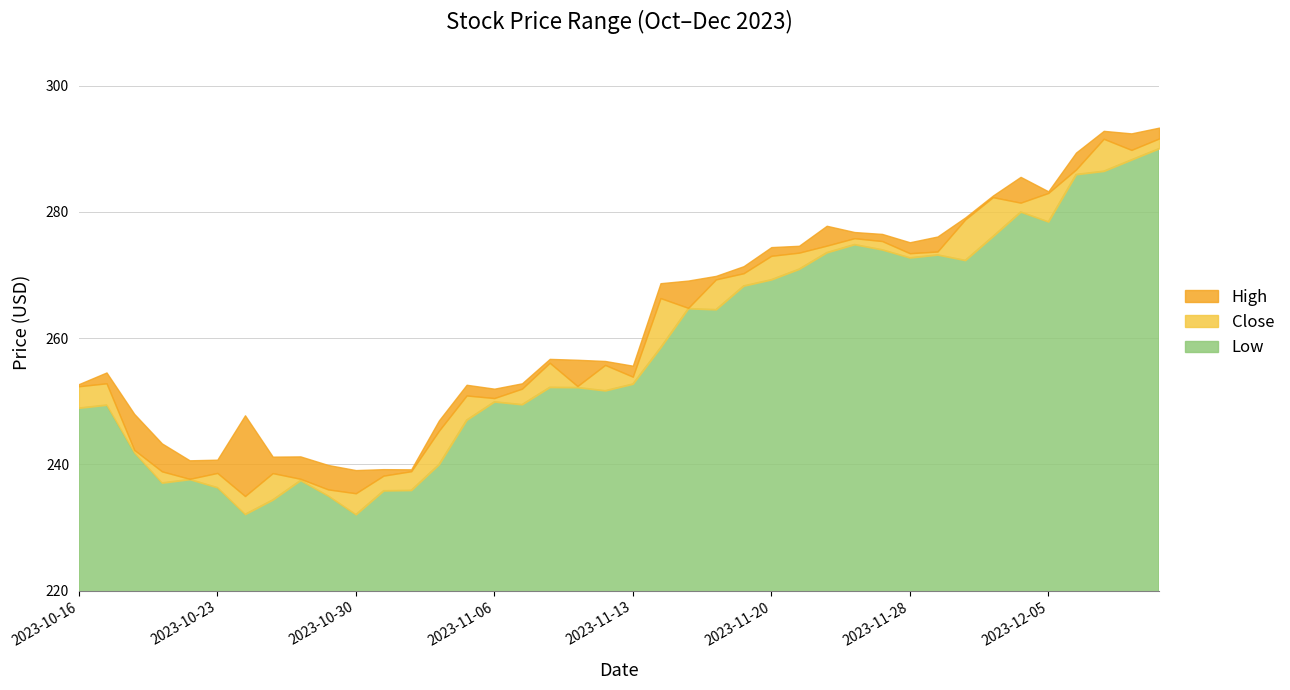

In High, how many points are lower than both neighbors (excluding endpoints)?

9